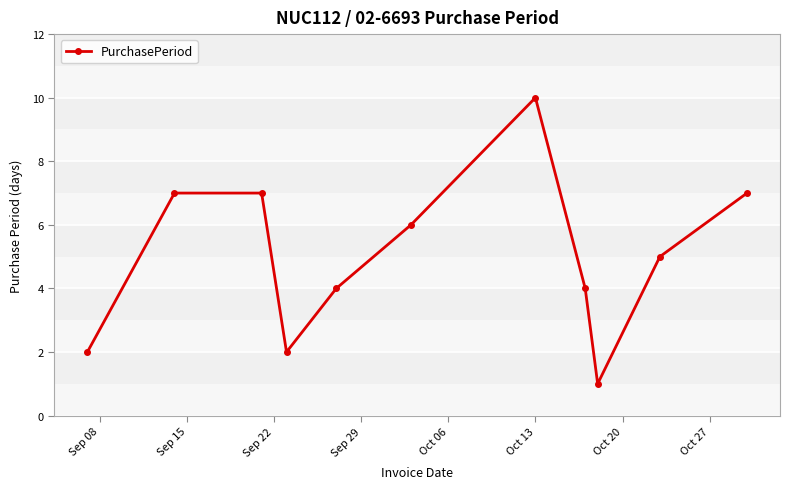

What is the minimum value shown in the chart?

1